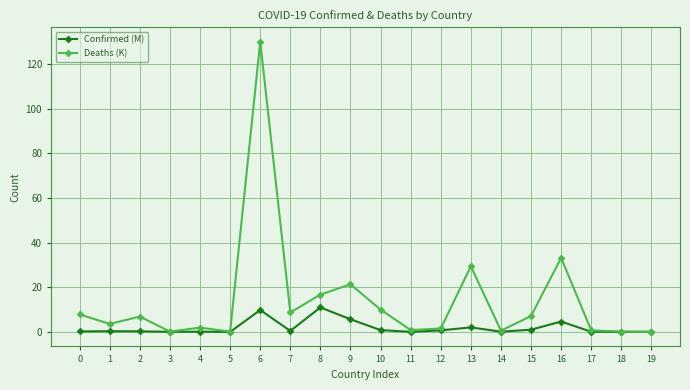

Between 8 and 17, which series saw the biggest shift?

Deaths (K)